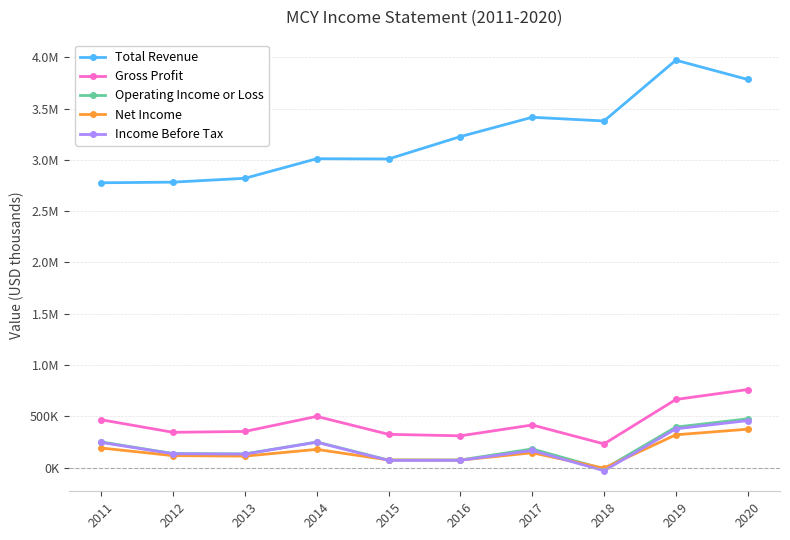

True or false: Income Before Tax and Operating Income or Loss intersect in this chart.

False